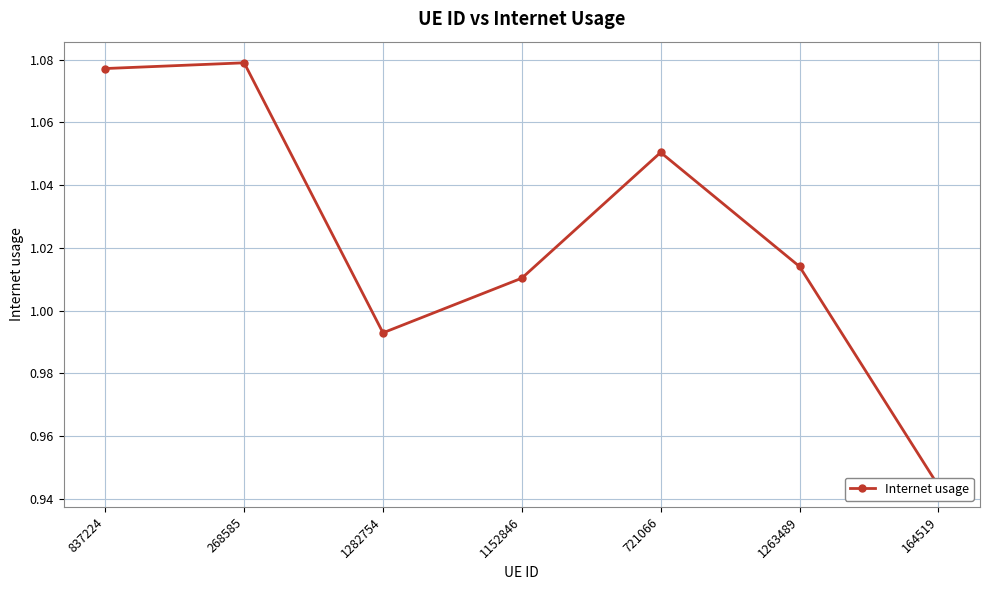

True or false: the data shows 1.0 at 1282754.

True